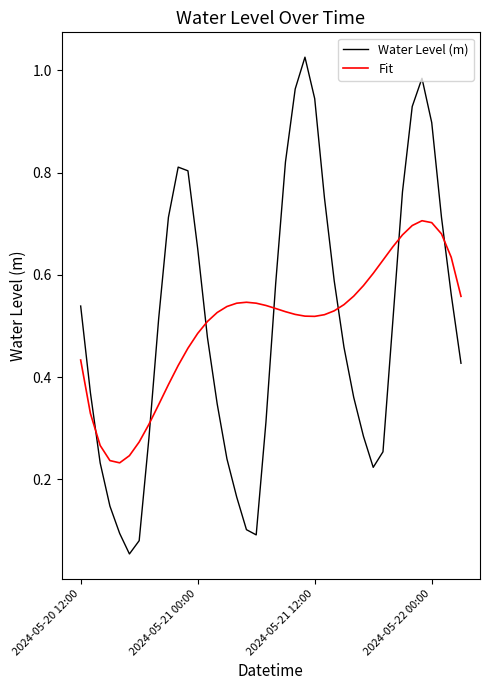

Which series has the widest spread of values?

Water Level (m)